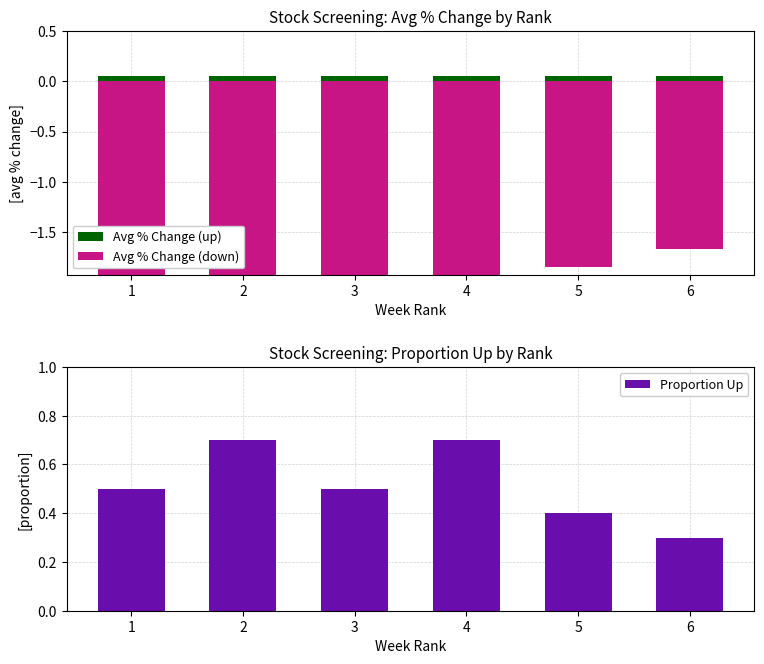

What is the difference between the Avg % Change (down) values at 5 and 3?

0.6